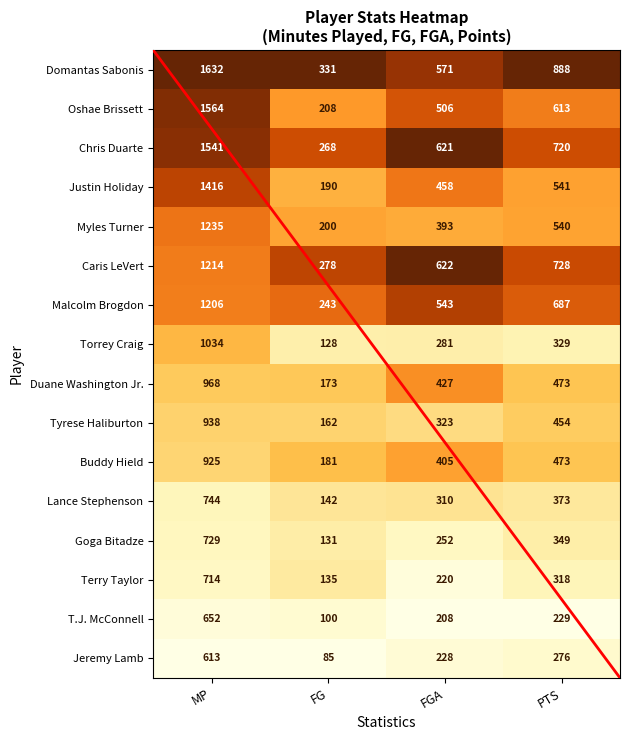

What is the difference between the highest and lowest values at FG?

246